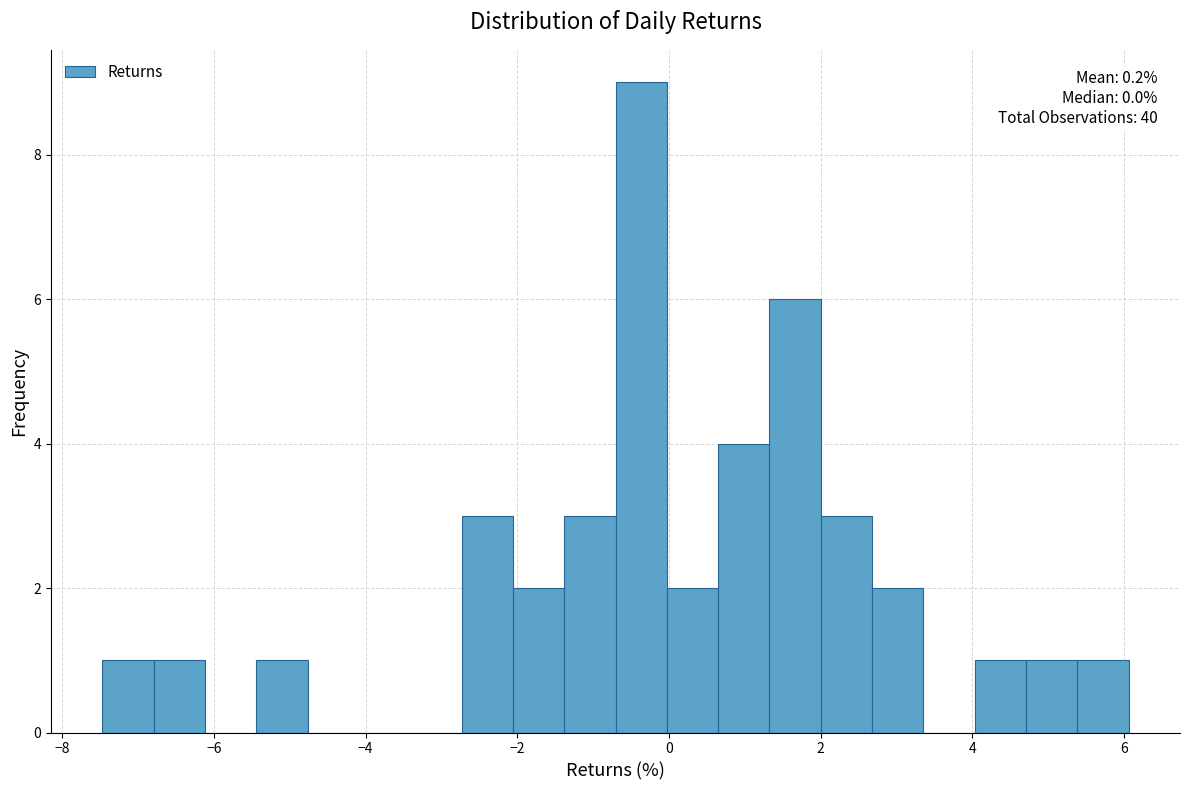

Around what value on the x-axis is the tallest bar? Give the approximate position of its centre, as read against the axis.

-0.4